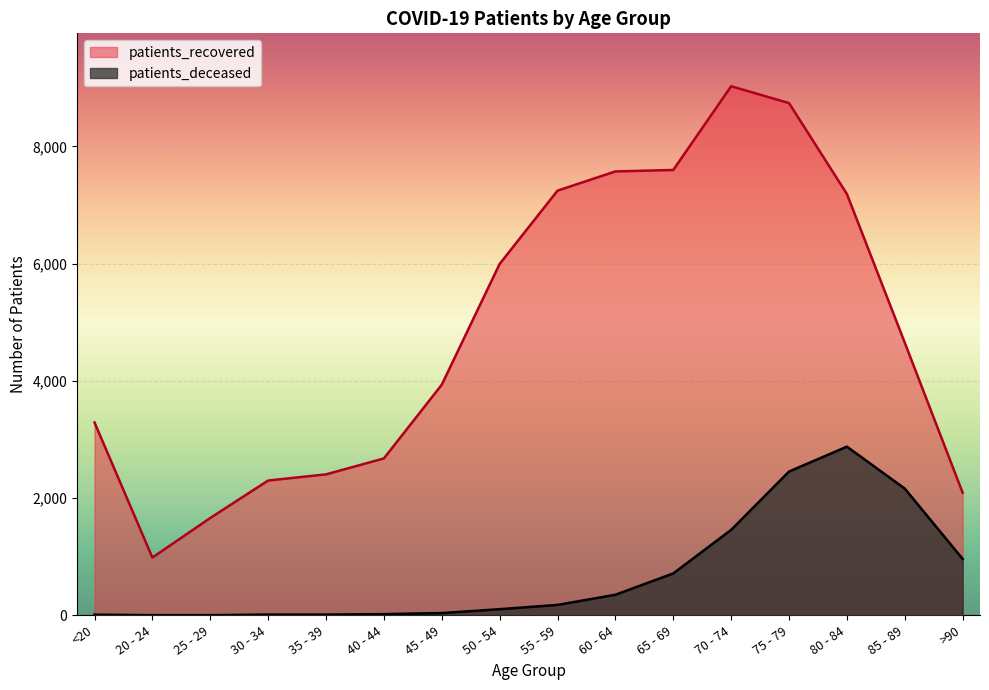

How many lines are shown in the chart?

2